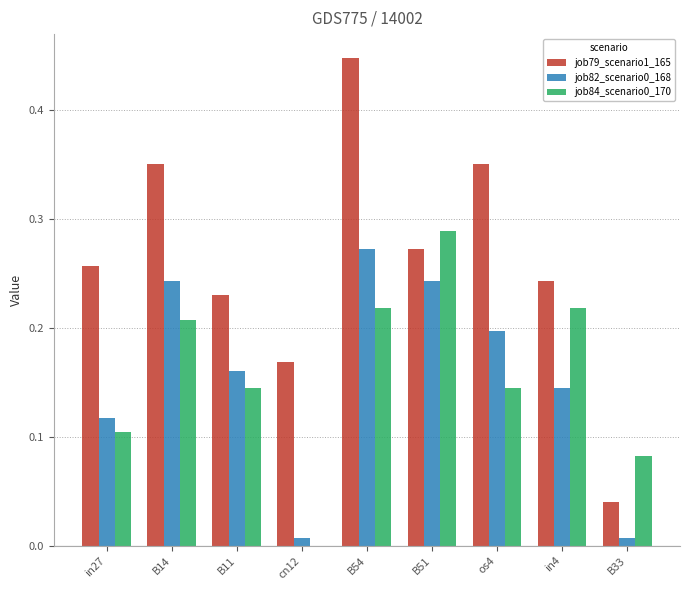

How many groups of bars are there?

9